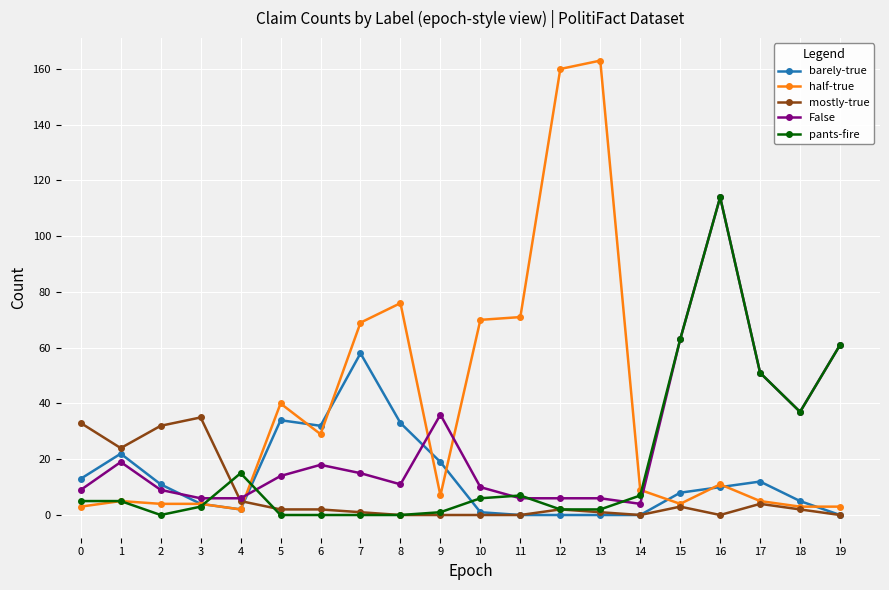

Between 9 and 10, which series saw the biggest shift?

half-true